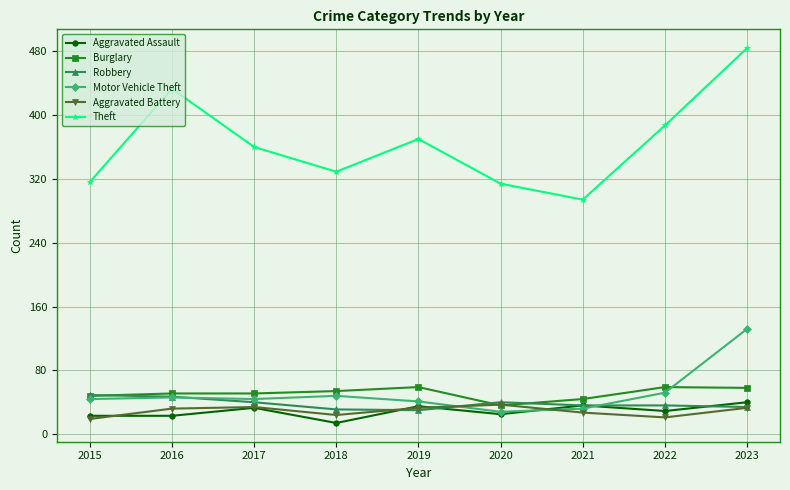

Which series has the widest spread of values?

Theft